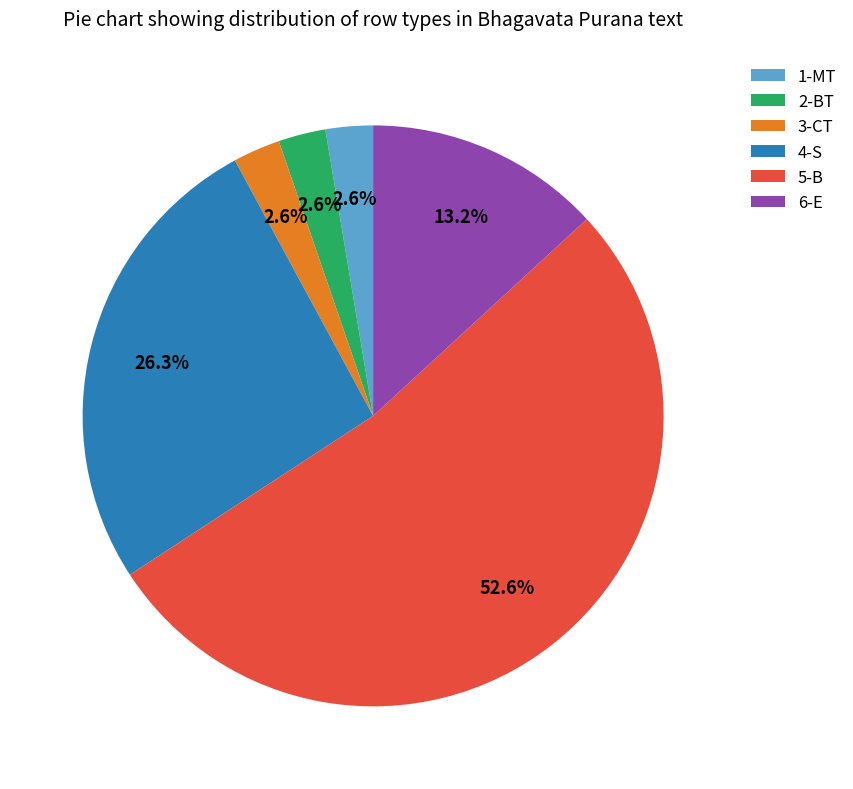

The 2-BT slice represents 14% of the pie. True or false?

False